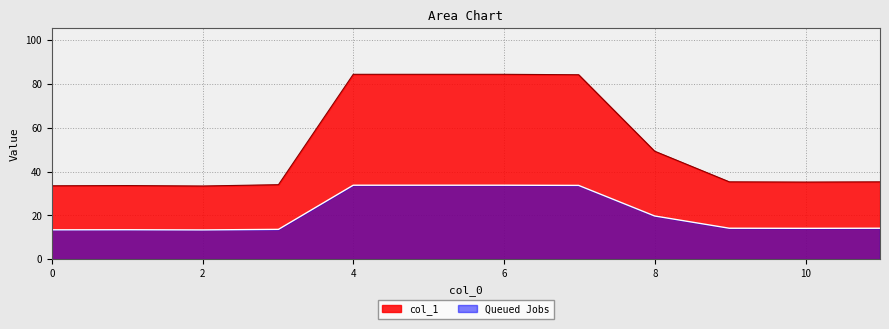

Reading left to right, what are all the values shown in this chart?

0.0=33.5	1.008=33.6	2.0=33.4	3.007=34.0	3.999=84.4	4.991=84.4	5.998=84.4	6.989=84.2	7.997=49.3	8.988=35.3	9.996=35.2	10.987=35.3